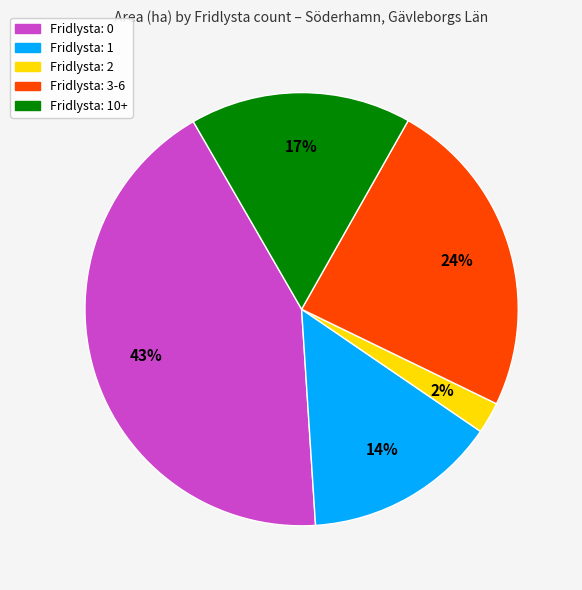

Is there any slice that represents more than half of the pie?

No